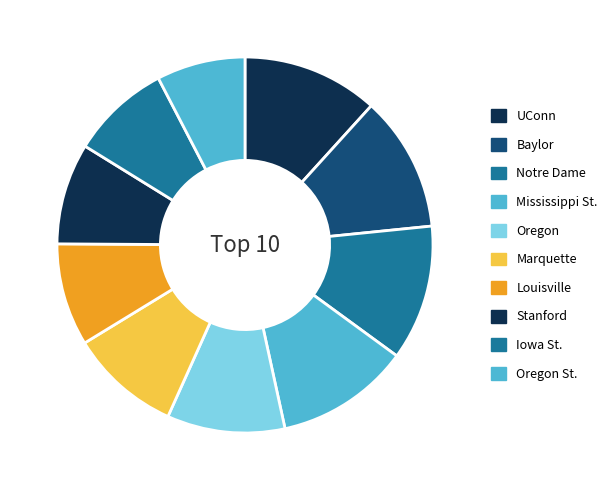

What percentage do Marquette and Mississippi St. together represent?

21.1%